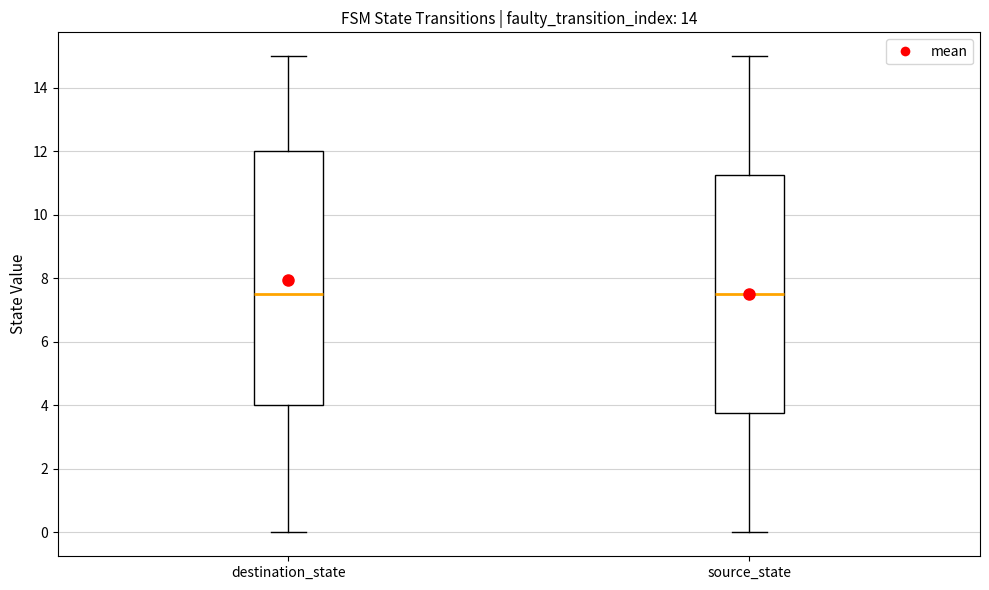

Reading left to right, read every box against the y-axis: the position of its median line, the range the box covers, and the ends of its whiskers. The values are not printed on the chart, so give them approximately, as read against the axis.

destination_state: median 7.6, box 4.0 to 12.0, whiskers 0.0 to 15.0
source_state: median 7.6, box 3.8 to 11.2, whiskers 0.0 to 15.0